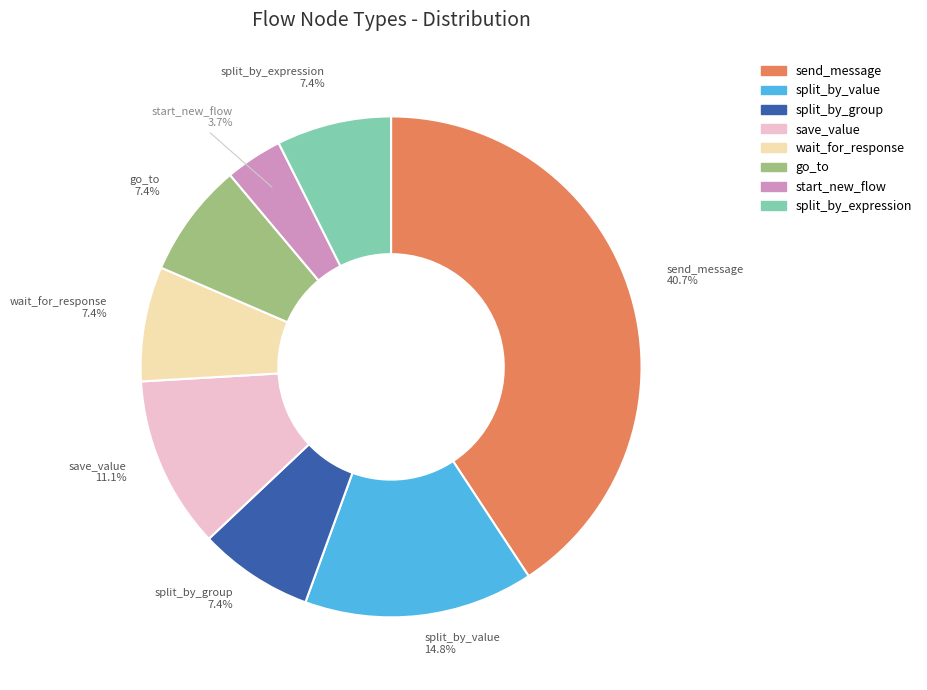

Is there a majority slice in this chart?

No